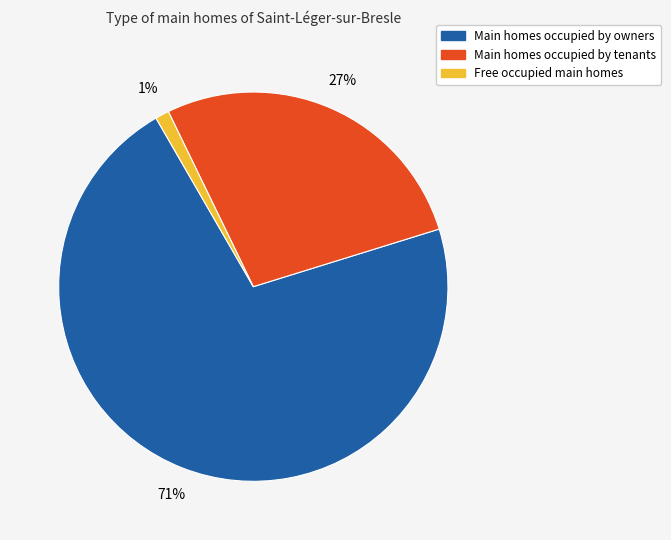

To the nearest percent, what is the average slice percentage?

33%